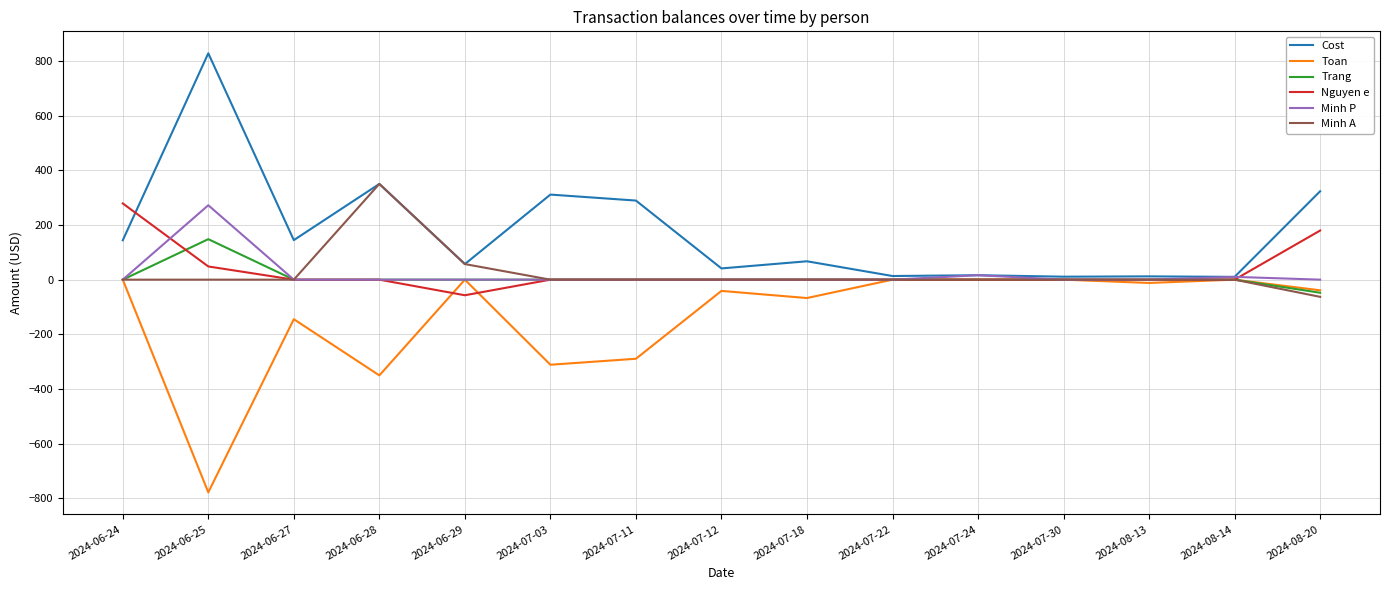

At which label does Trang reach its peak?

2024-06-25